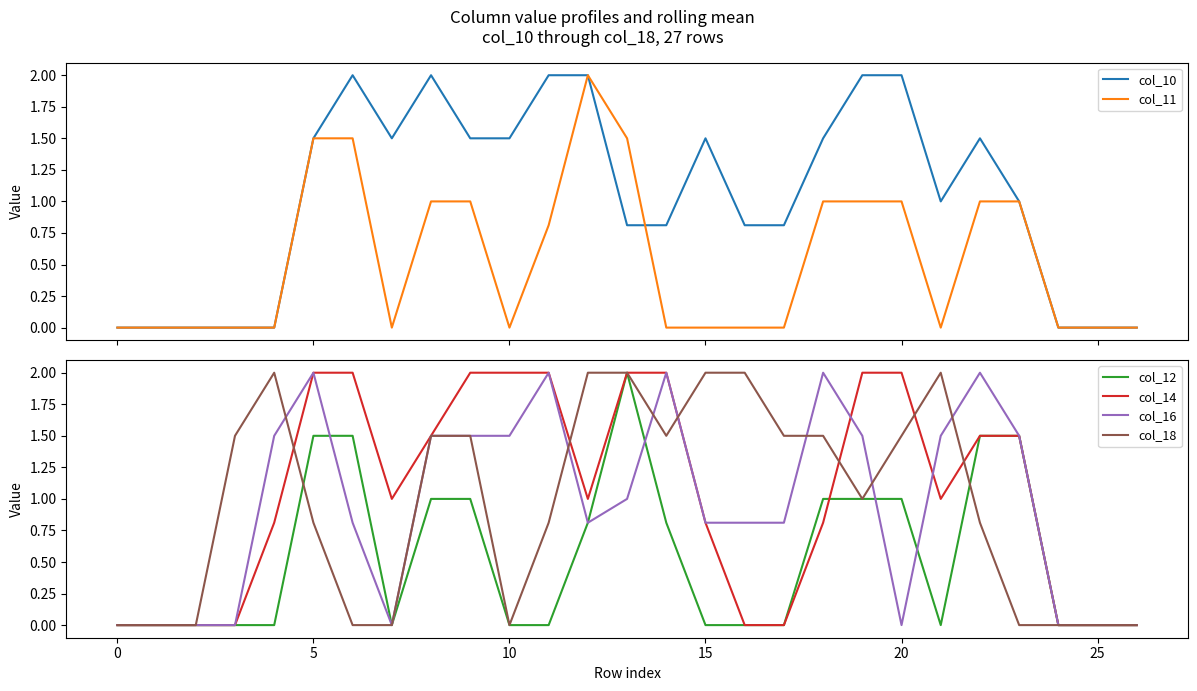

The value of col_12 at 15 is 1.4. True or false?

False